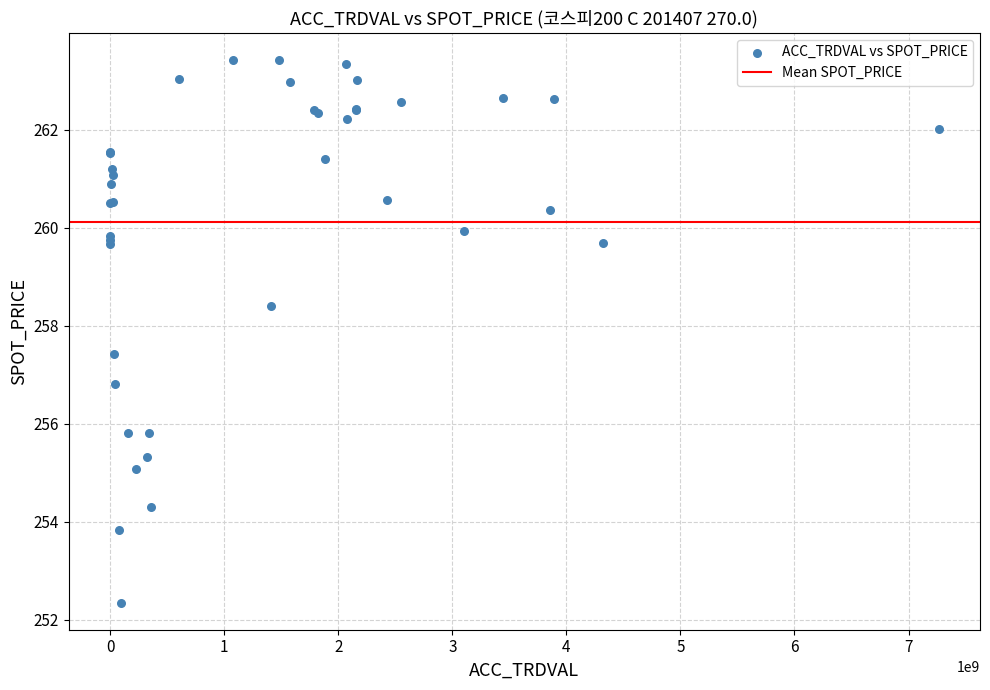

What Y value in the scatter plot is closest to 257?

256.8